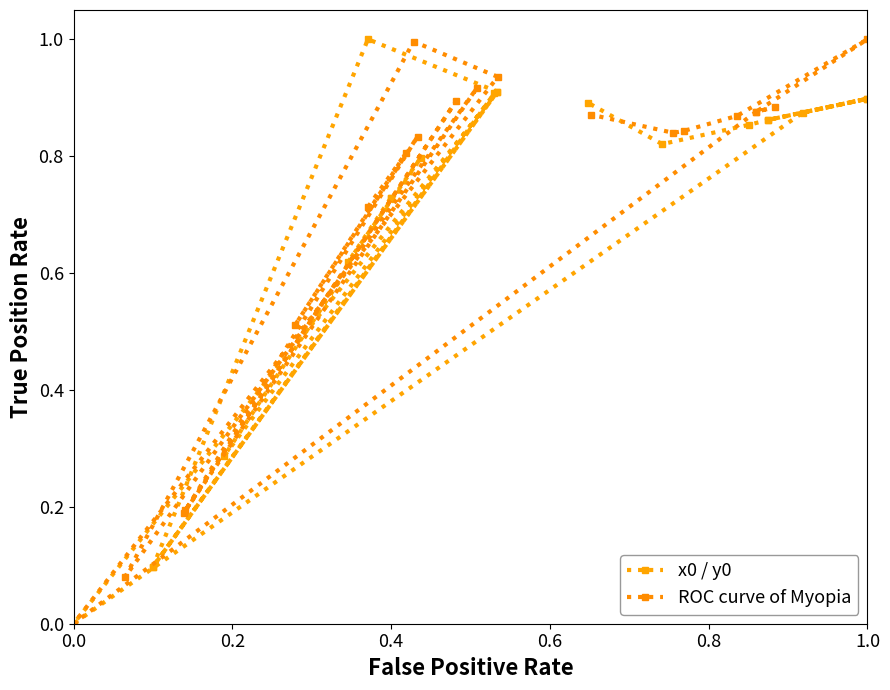

How many positive values does the ROC curve of Myopia series have?

19